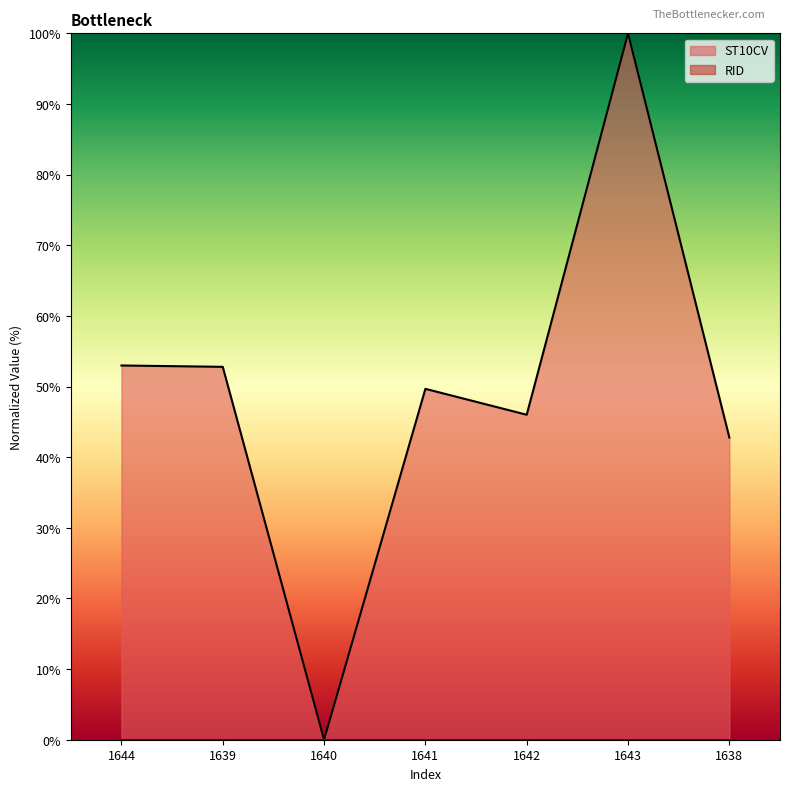

Rank the categories by value from highest to lowest.

1643, 1644, 1639, 1641, 1642, 1638, 1640